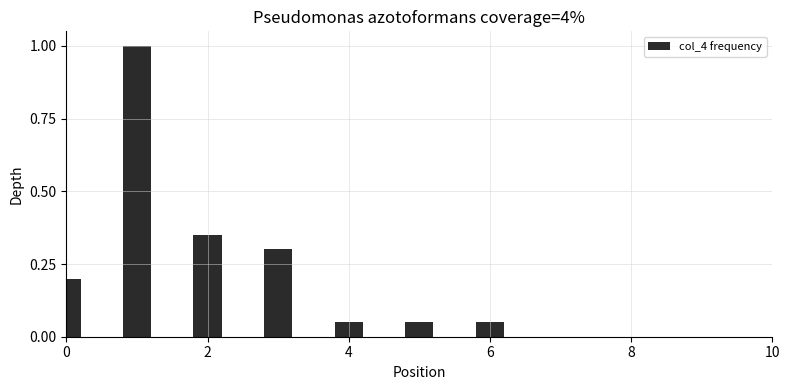

What is the sum of all values?

2.0